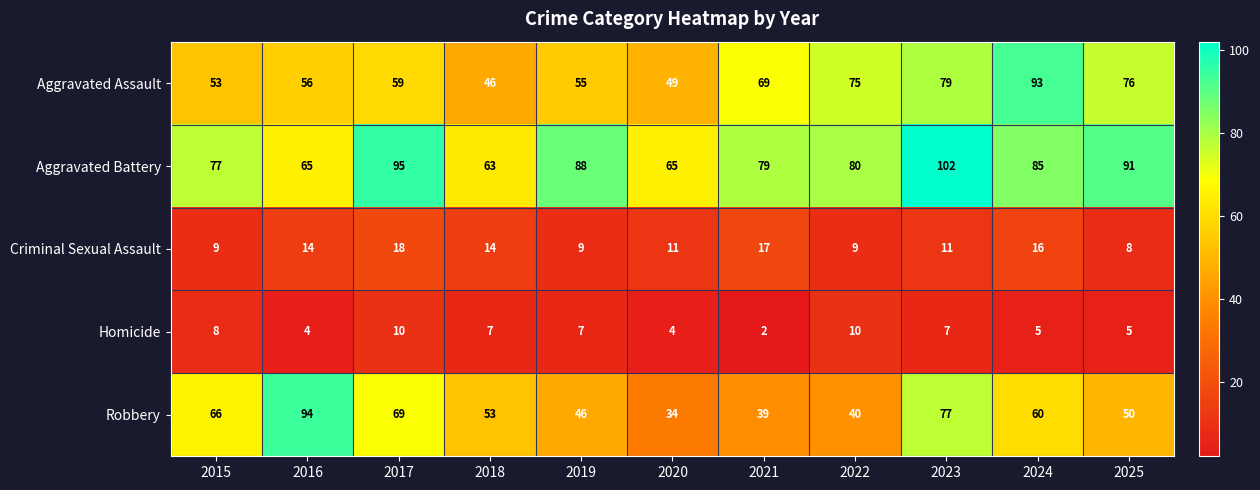

At how many categories does at least one series exceed 12?

11